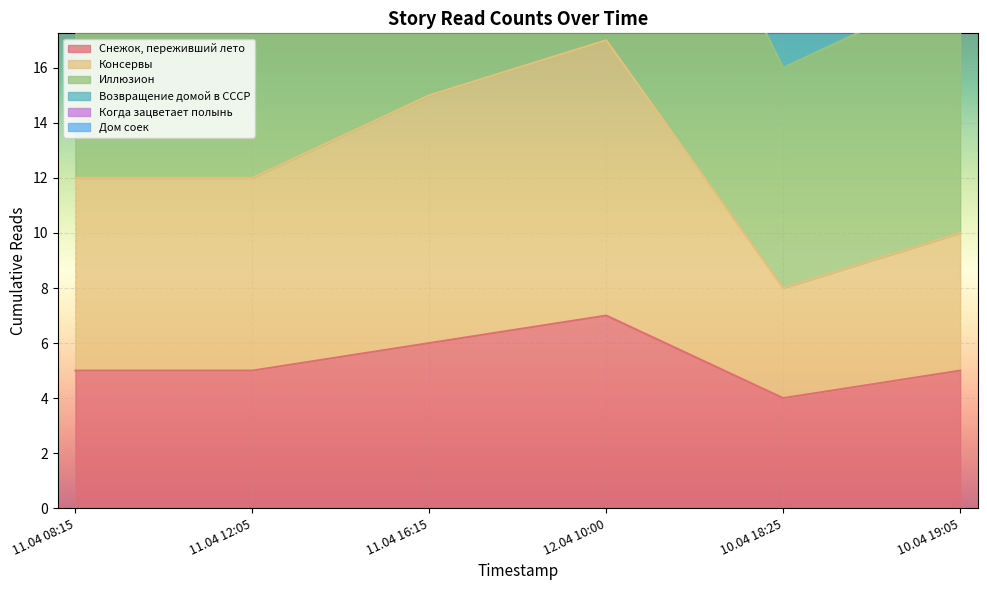

At which label does Снежок, переживший лето reach its minimum?

10.04 18:25